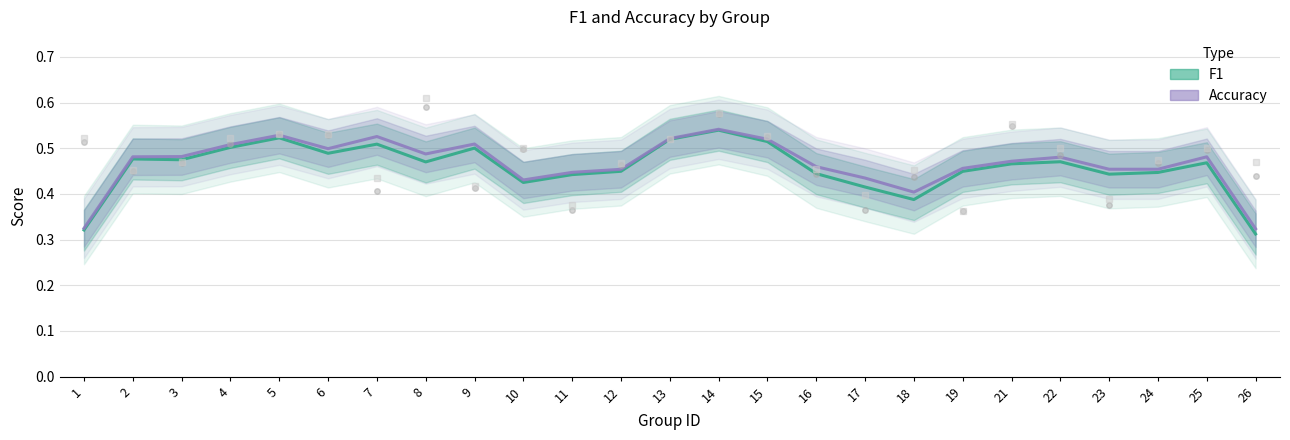

True or false: Accuracy and F1 cross at least once.

False